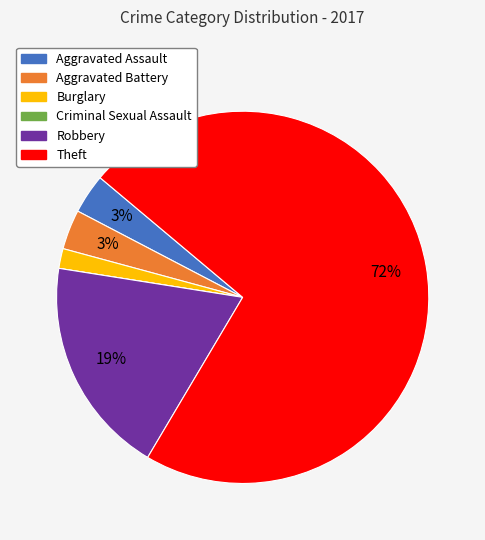

Does any single category account for the majority?

Yes